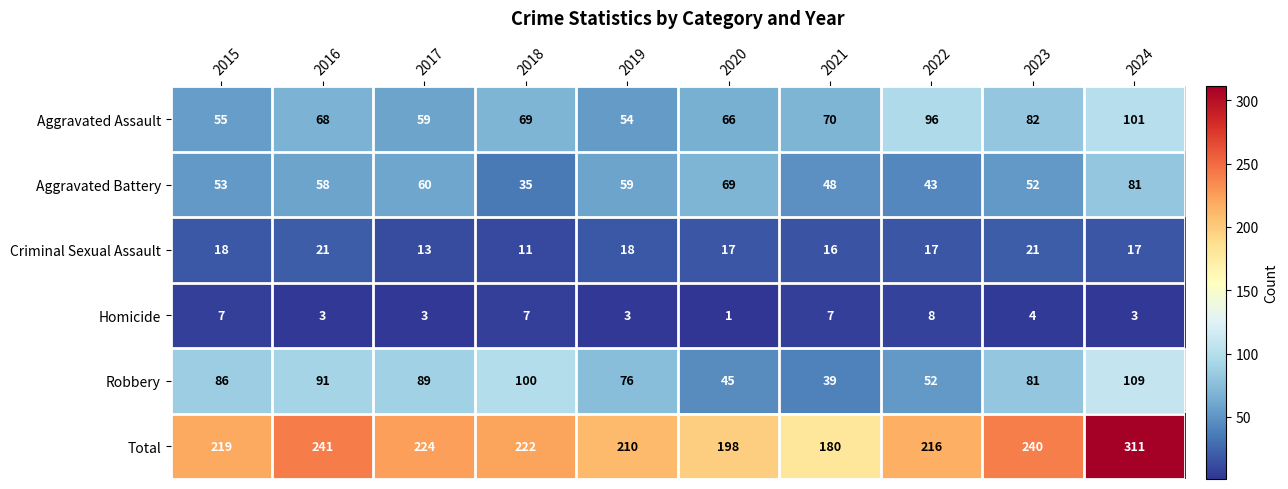

What is the total value across all series at 2019?

420